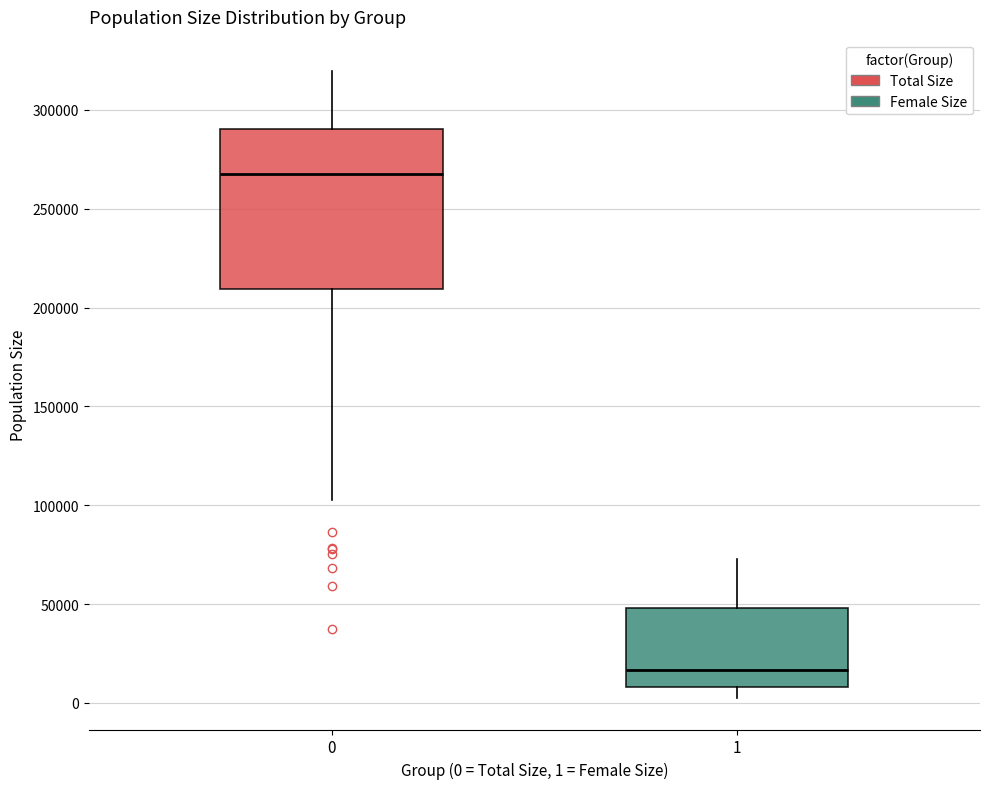

Where is the upper edge of the box at x = 1 on the y-axis? The values are not printed on the chart, so give them approximately, as read against the axis.

50000